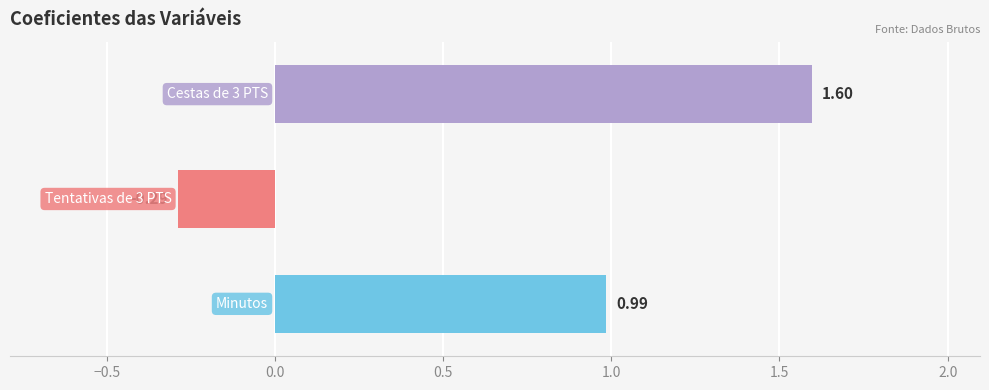

What is the difference between the maximum and minimum values?

1.9